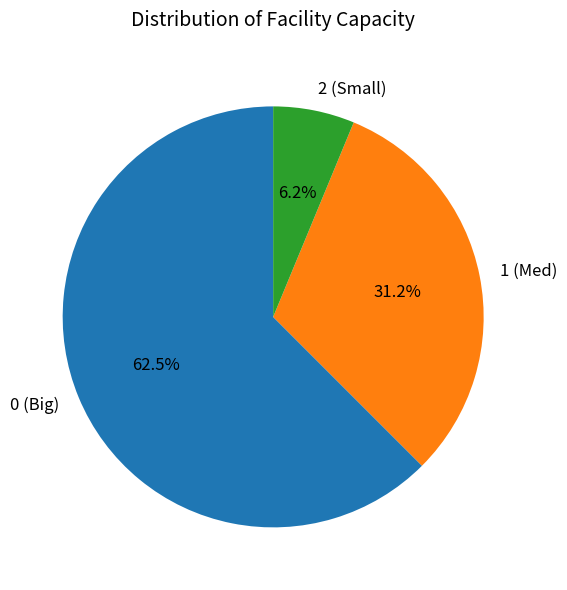

Which slice is the smallest?

2 (Small)